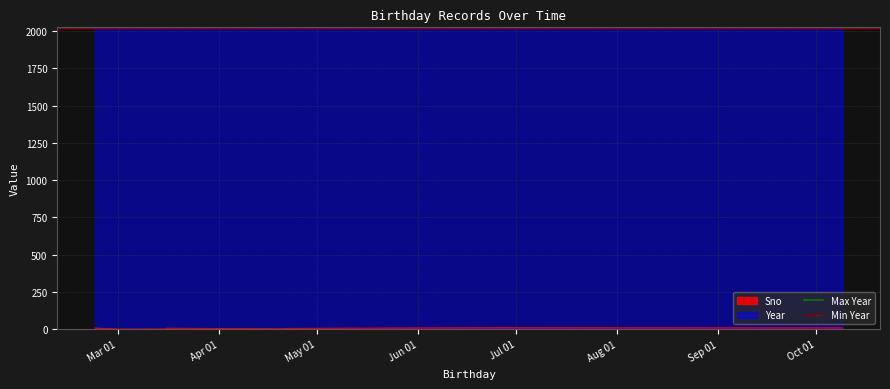

Which series has the largest total across all categories?

Max Year